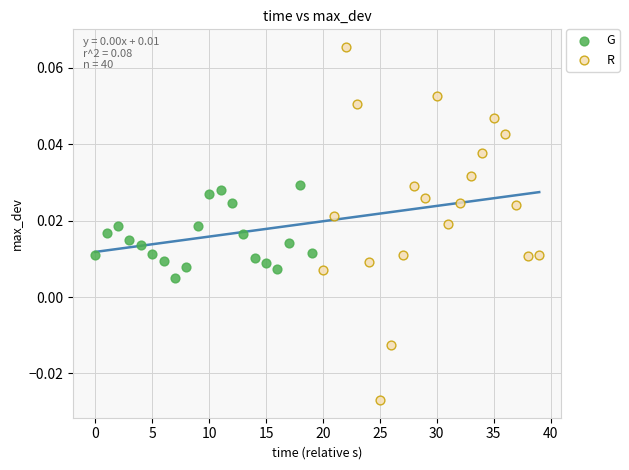

Which series reaches the maximum Y coordinate?

R